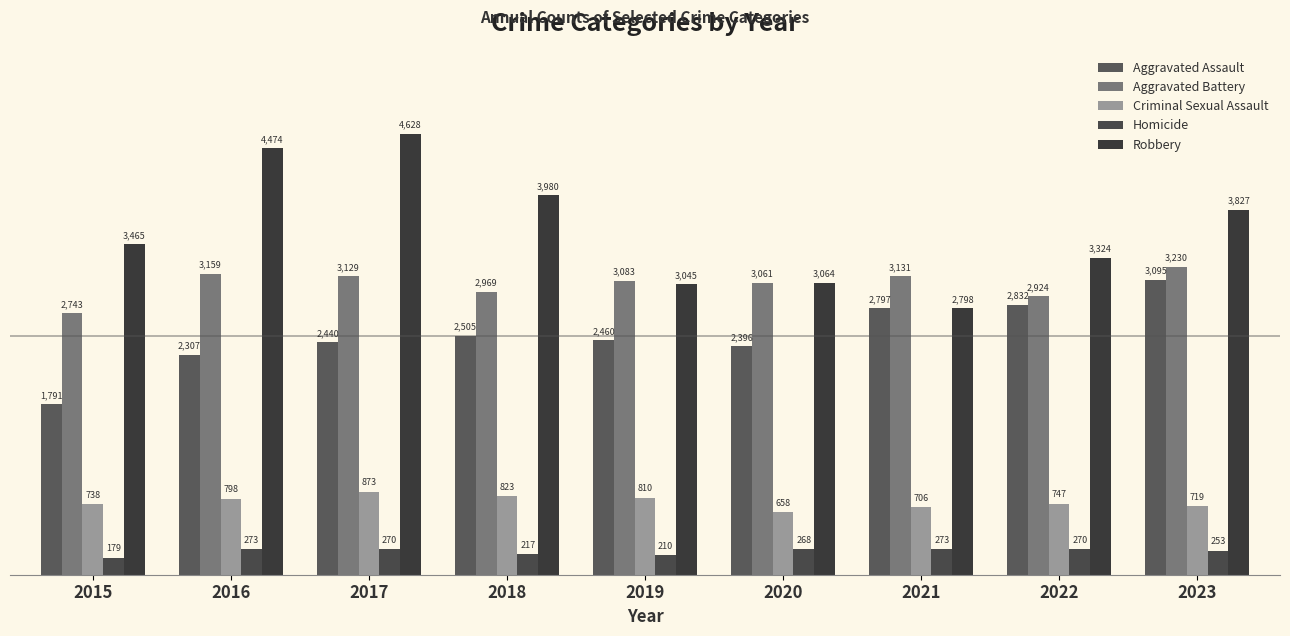

What is the smallest value displayed?

179